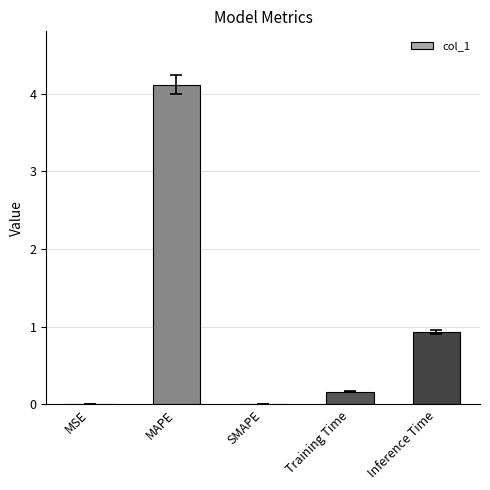

What is the maximum value shown in the chart?

4.1